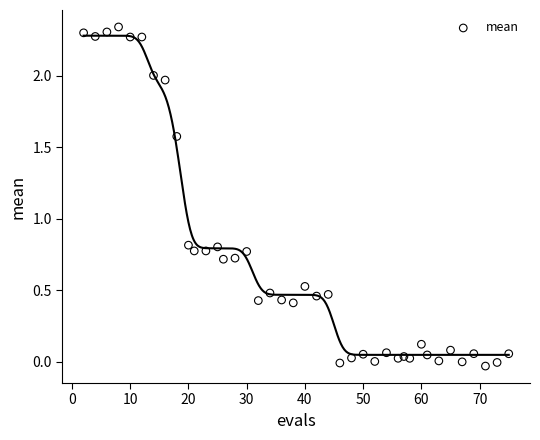

What is the range of X values (max minus min)?

73.0